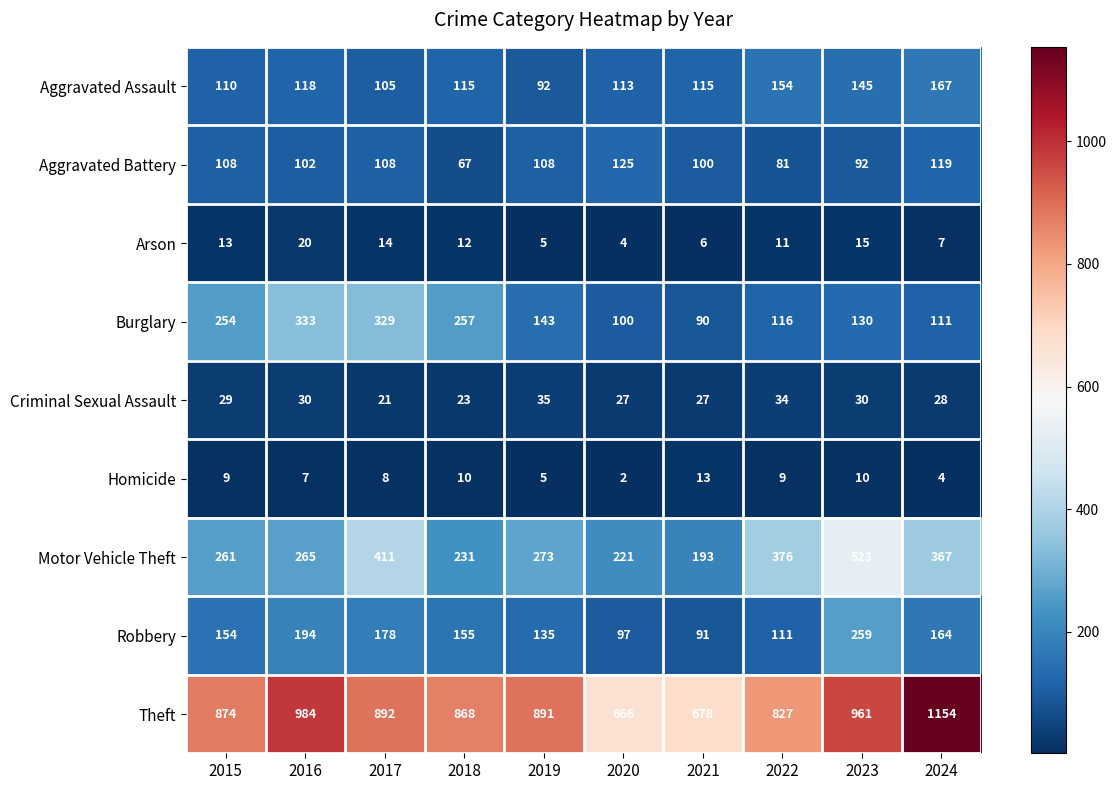

List the series in order of their peak value, lowest first.

Homicide, Arson, Criminal Sexual Assault, Aggravated Battery, Aggravated Assault, Robbery, Burglary, Motor Vehicle Theft, Theft